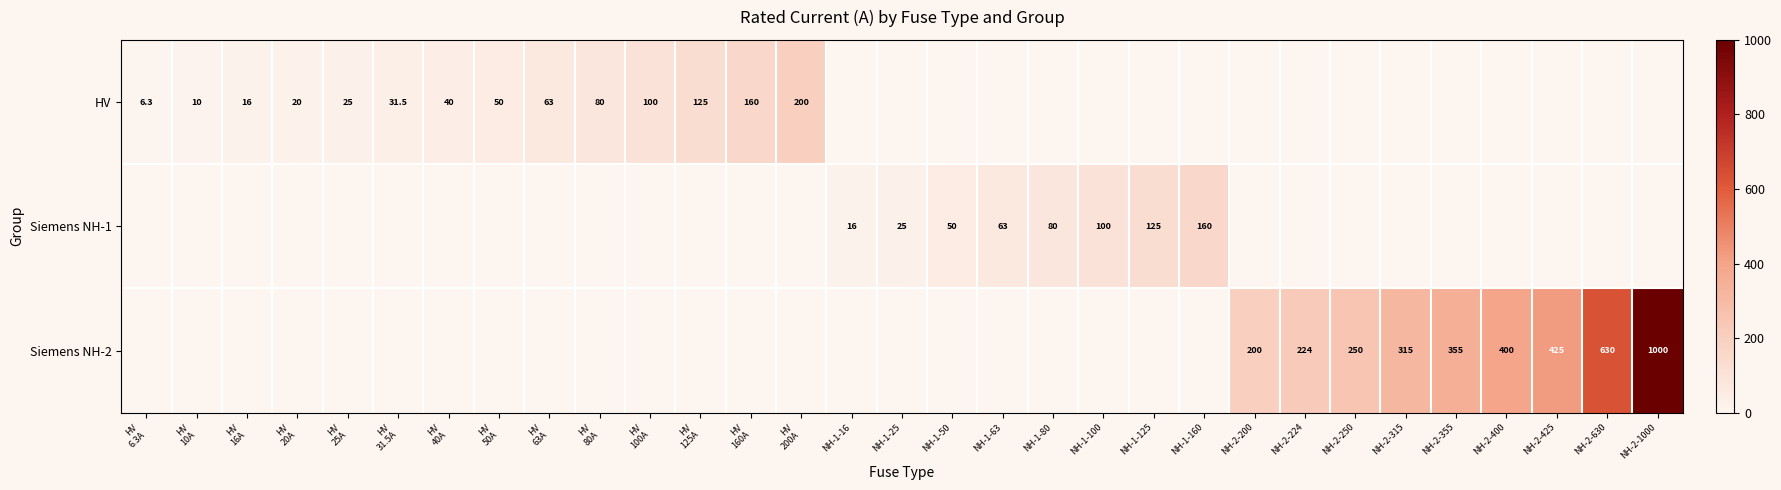

The value of Siemens NH-2 at NH-2-315 is 206.0. True or false?

False